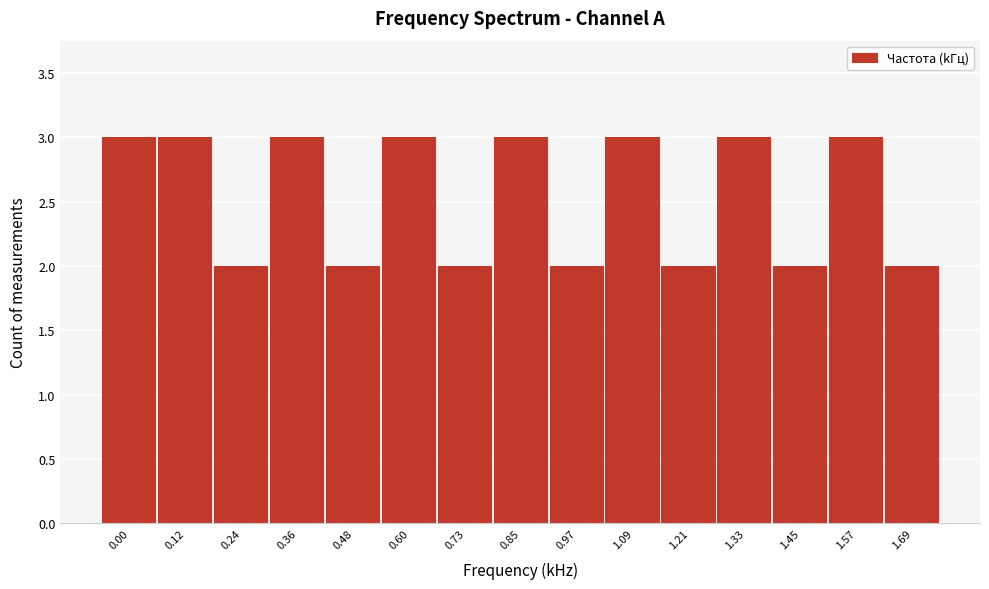

Reading left to right, transcribe all the data shown in this chart.

3	3	2	3	2	3	2	3	2	3	2	3	2	3	2